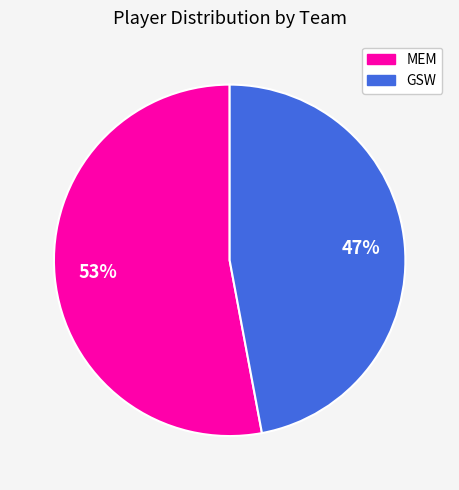

True or false: MEM accounts for 45% of the total.

False